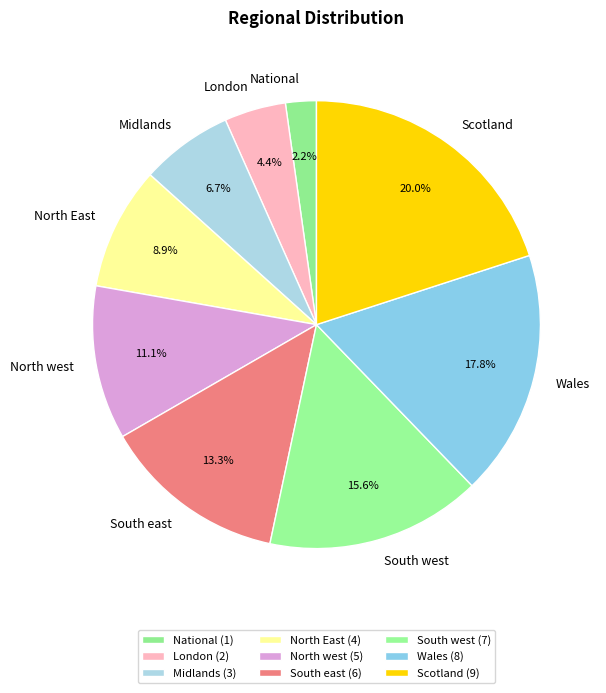

Between North west and London, which is larger?

North west